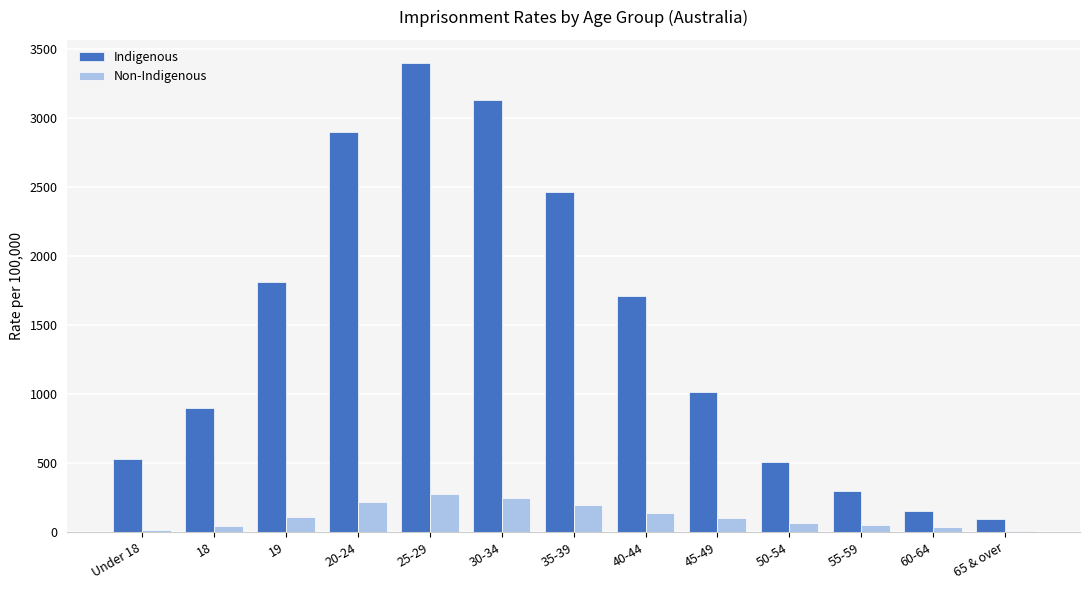

The Indigenous series shows 1016.3 at 45-49. True or false?

True